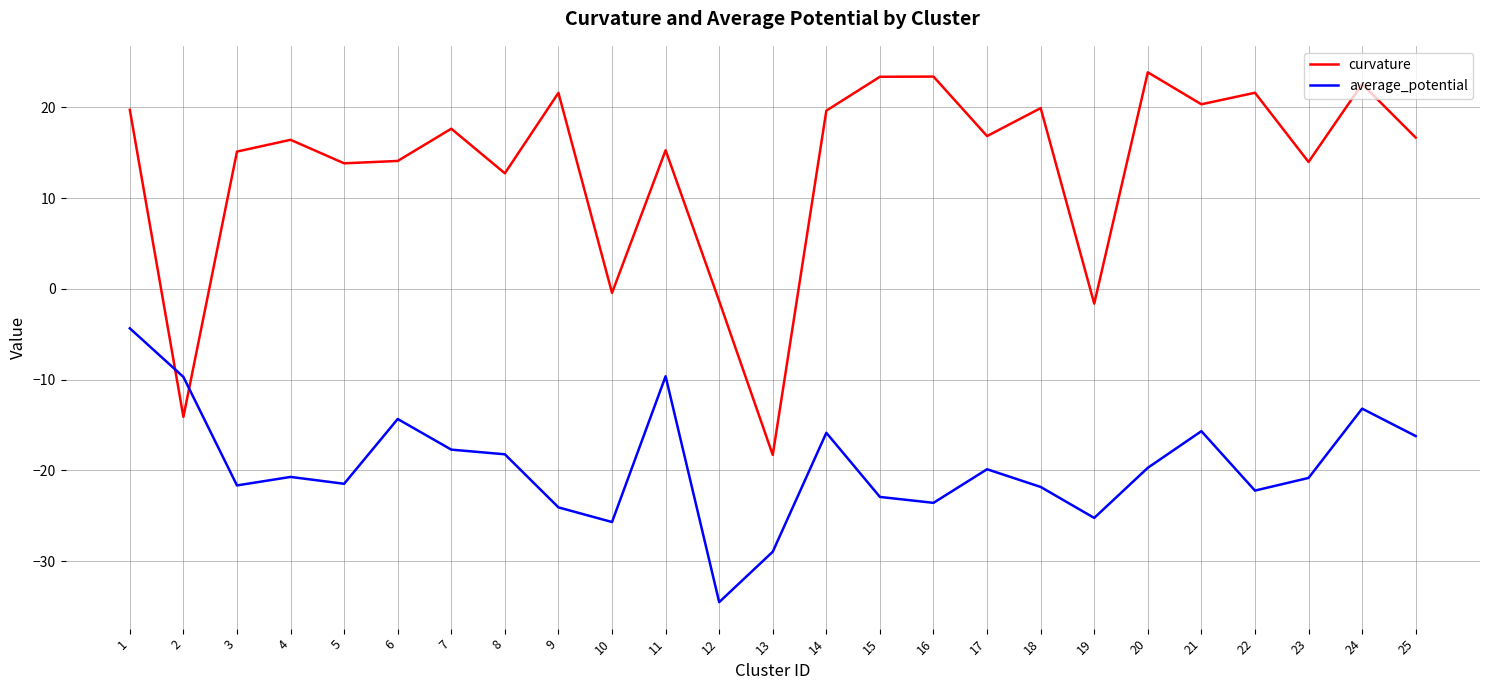

The value of curvature at 18 is 19.9. True or false?

True